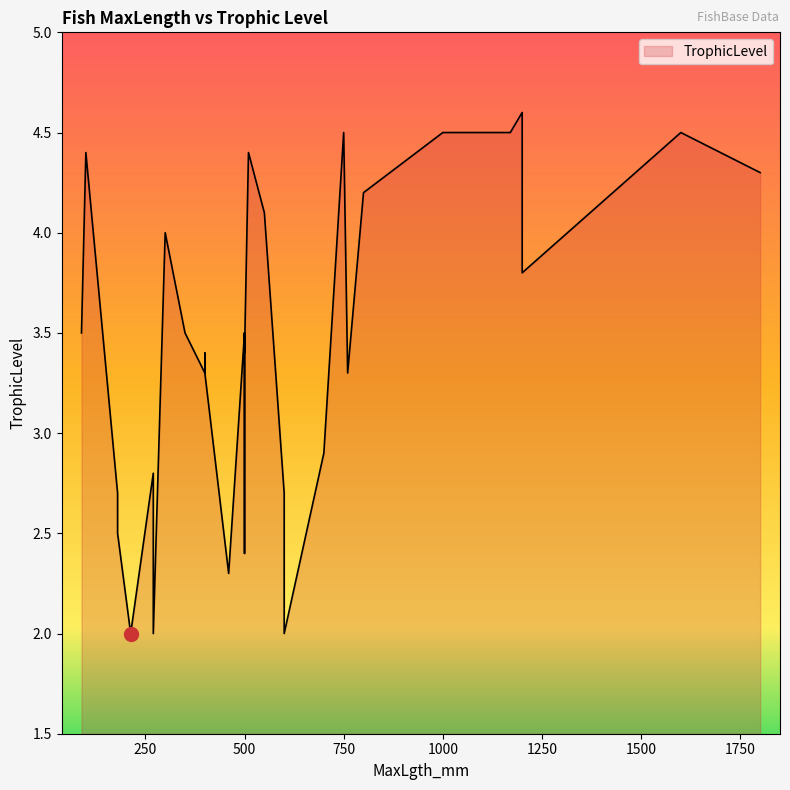

How many lines are shown in the chart?

1